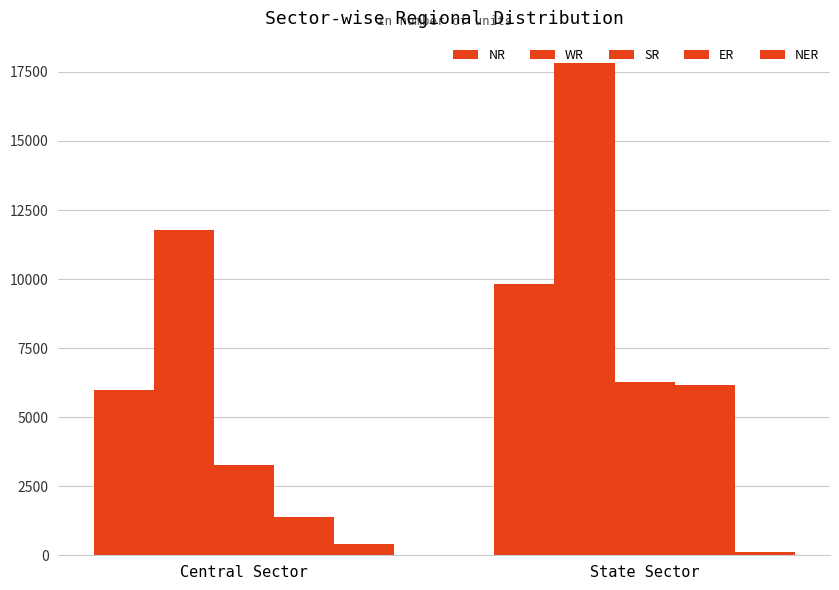

What is the label of the 2nd bar from the right?

Central Sector